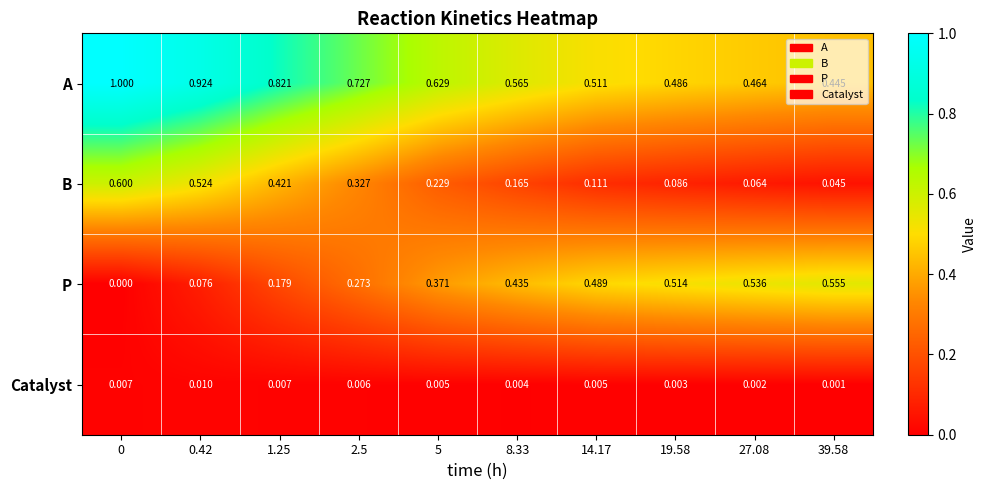

Rank the series at 5 from lowest to highest value.

Catalyst, B, P, A